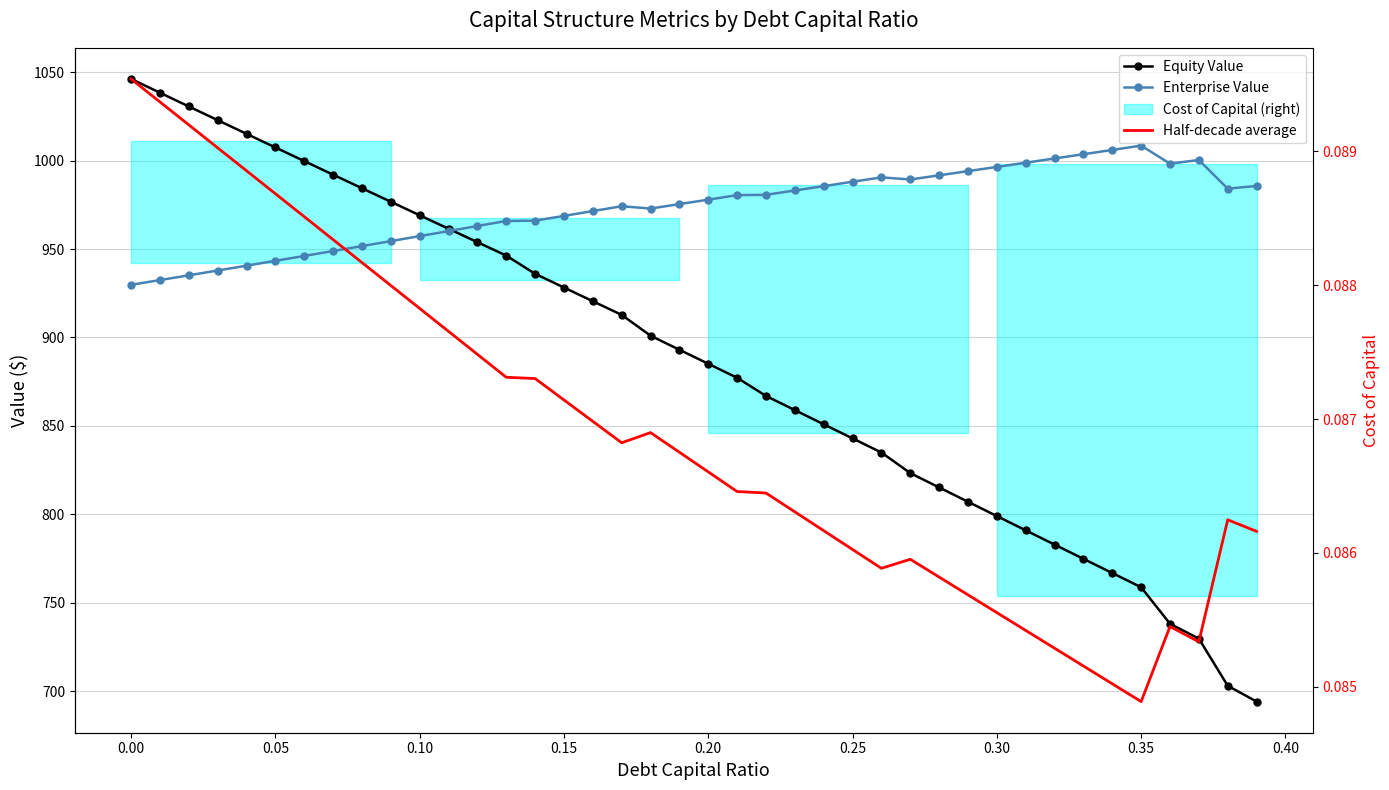

What is the average value of the Cost of Capital (right) series?

0.1